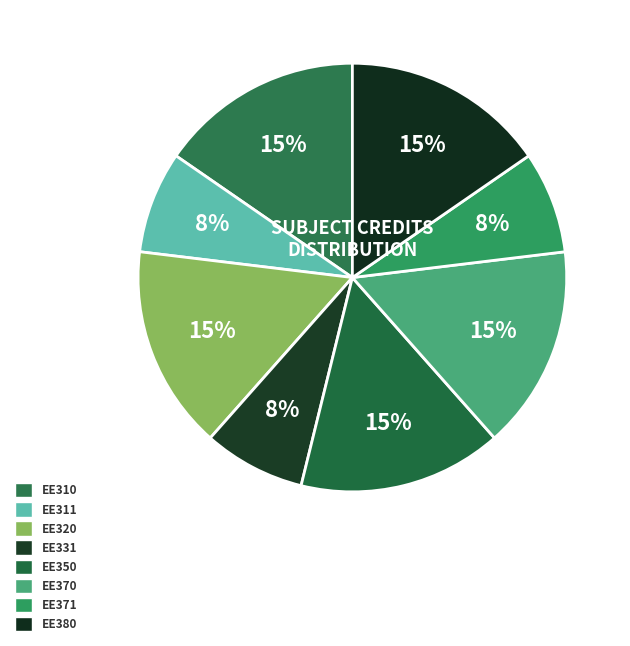

Rank the categories by value from lowest to highest.

EE311, EE331, EE371, EE310, EE320, EE350, EE370, EE380